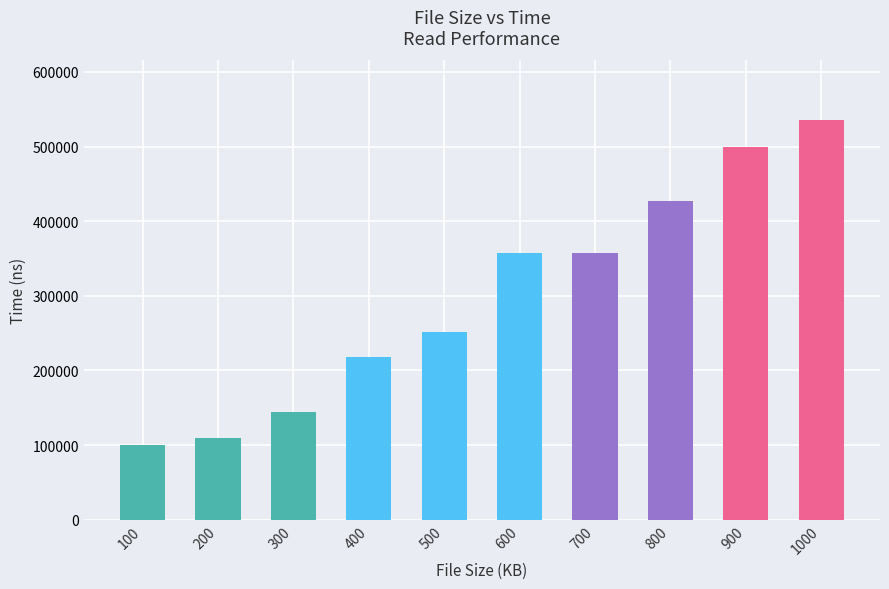

What is the greatest value displayed?

535083